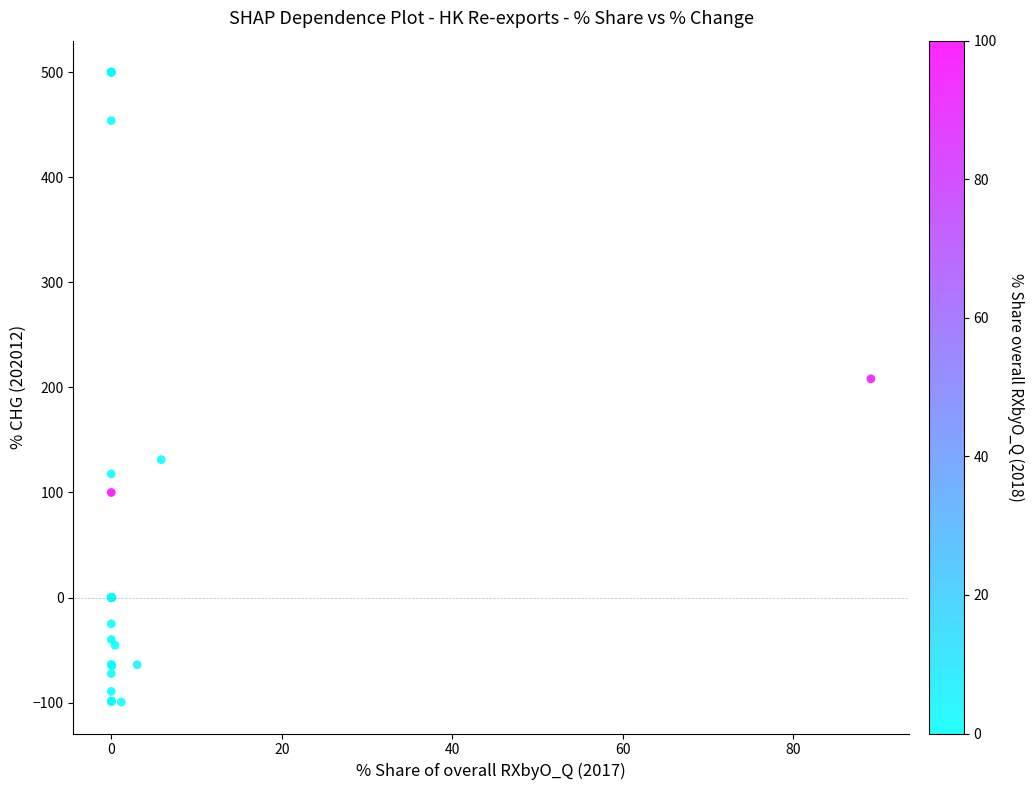

What Y value in the scatter plot is closest to 200?

208.2